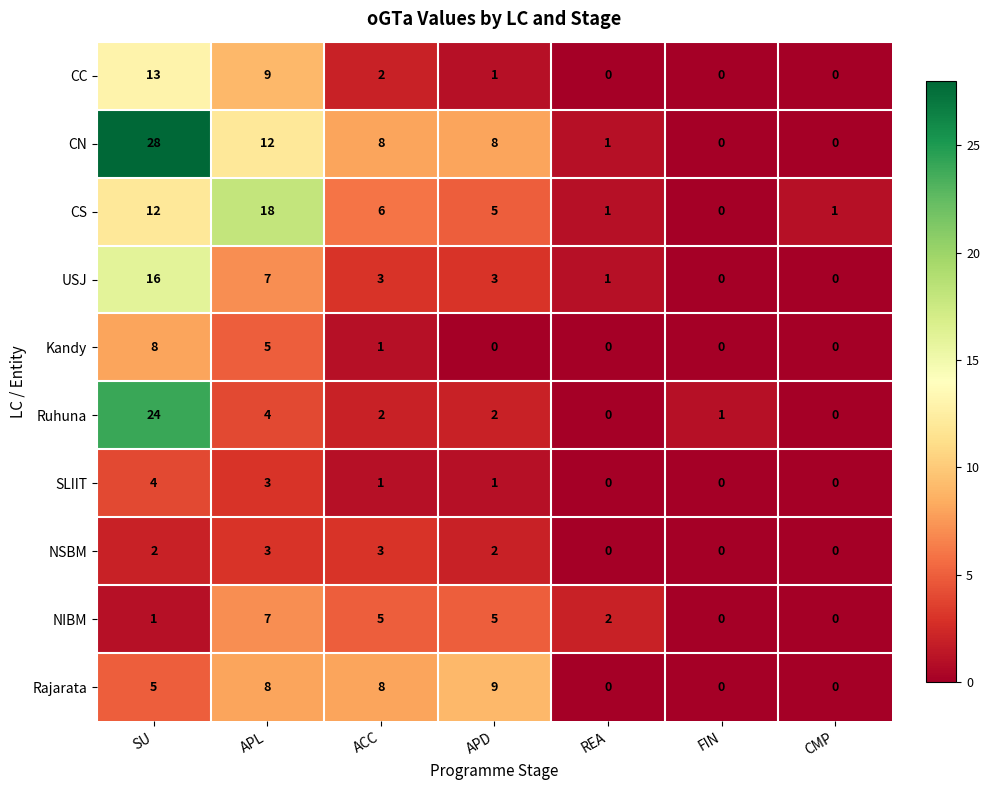

What is the sum of all Rajarata values?

30